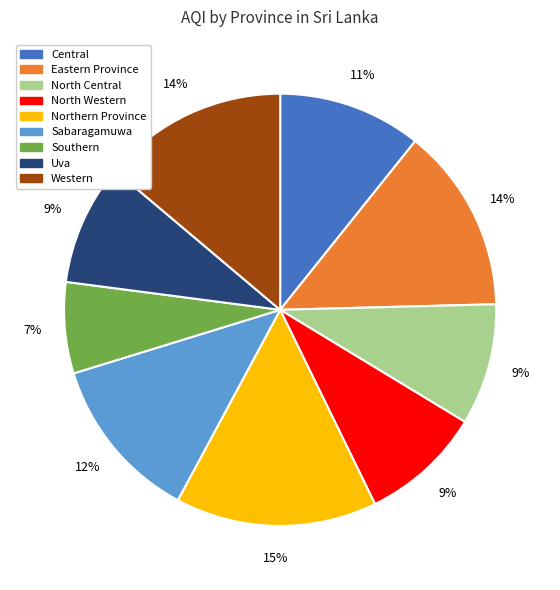

Is the sum of Southern and Northern Province greater than half?

No